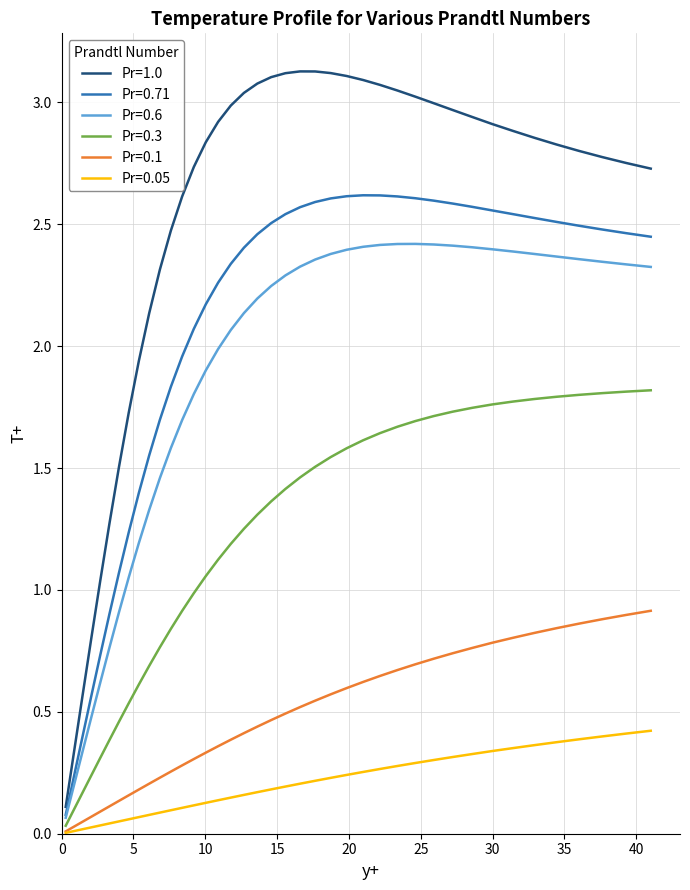

How many categories are shown in the chart?

40